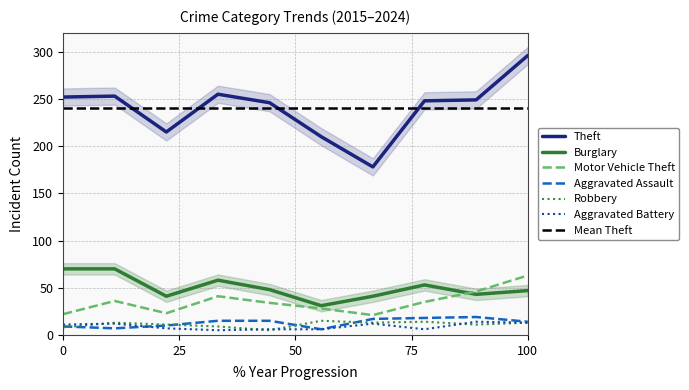

What is the sum of all Robbery values?

112